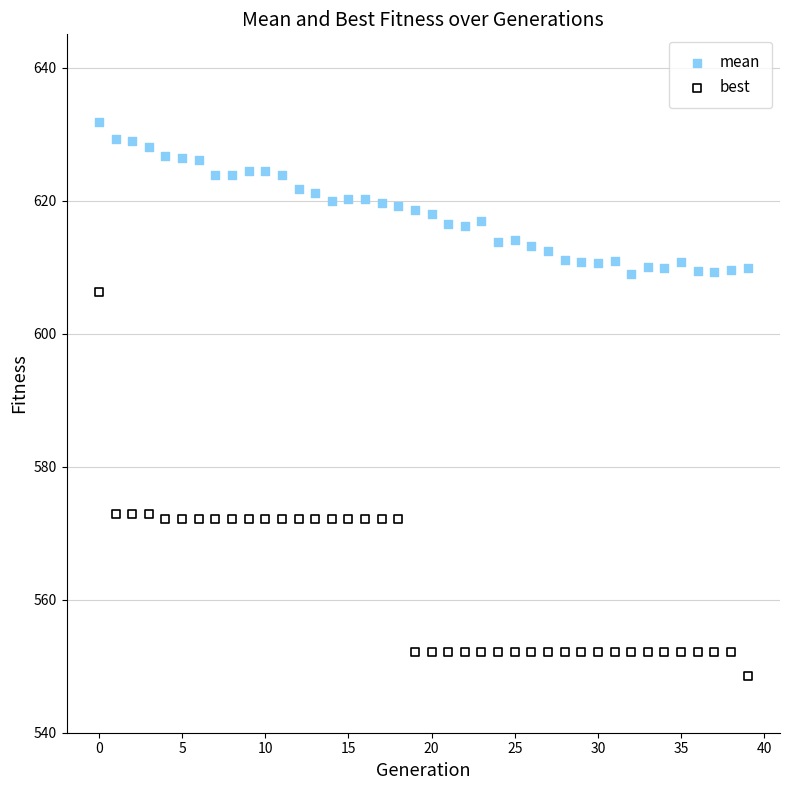

Which series has the widest spread of Y values?

best